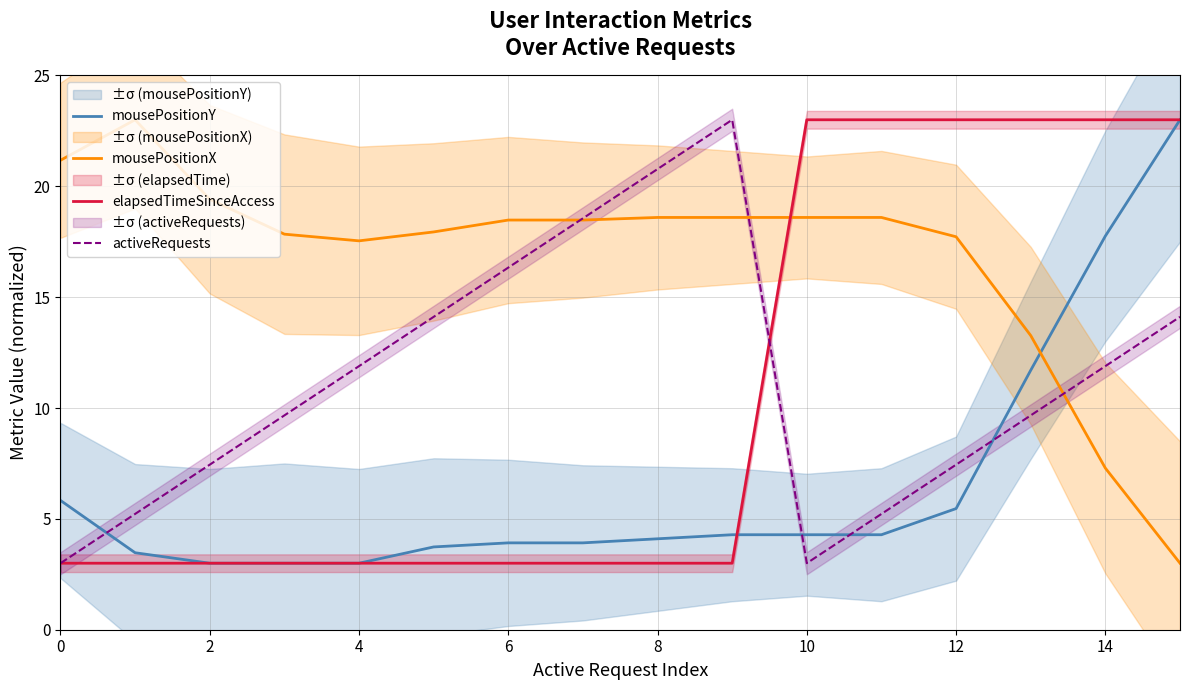

The elapsedTimeSinceAccess series shows 3.0 at 8. True or false?

True